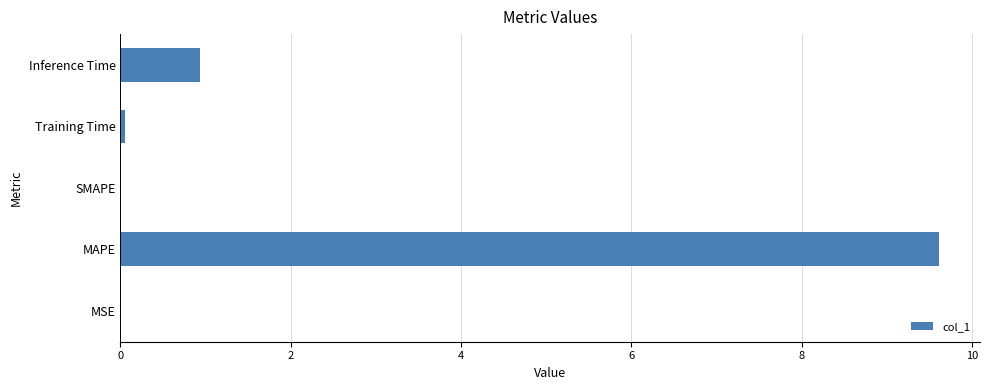

How many data points does each series have?

5